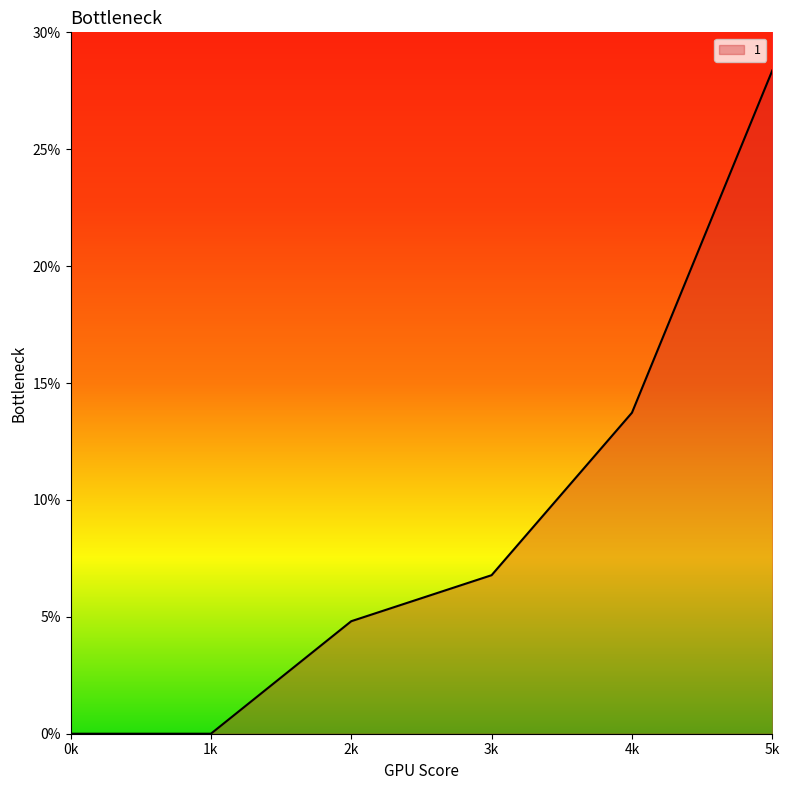

Where does the data first go above 6?

3k